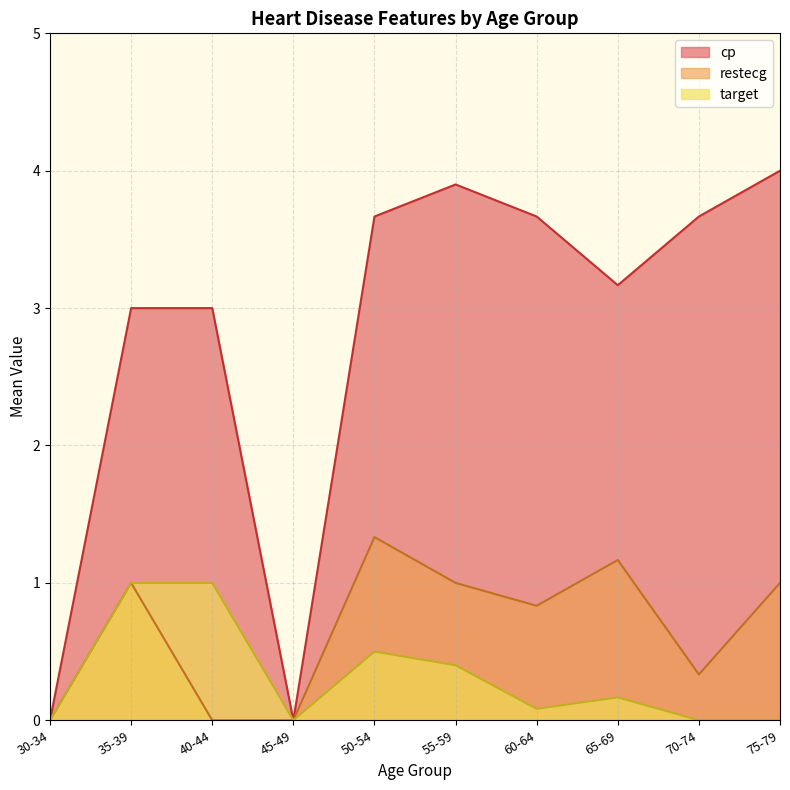

What are all the series names shown in the legend?

cp, restecg, target